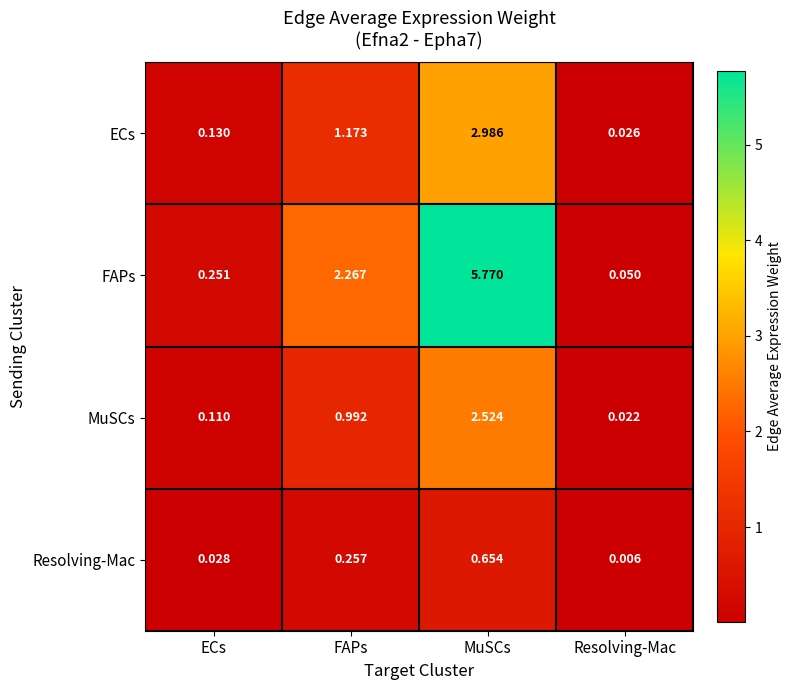

How many series are shown in this chart?

4